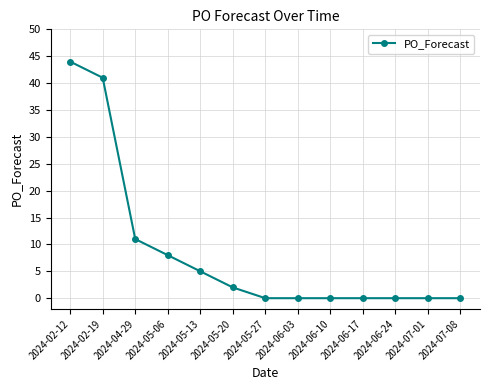

What is the change in value from 2024-04-29 to 2024-05-20?

-9